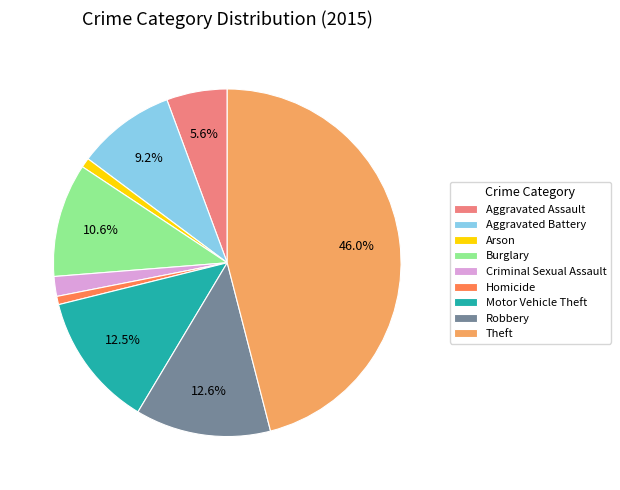

Which category has the biggest portion of the pie?

Theft